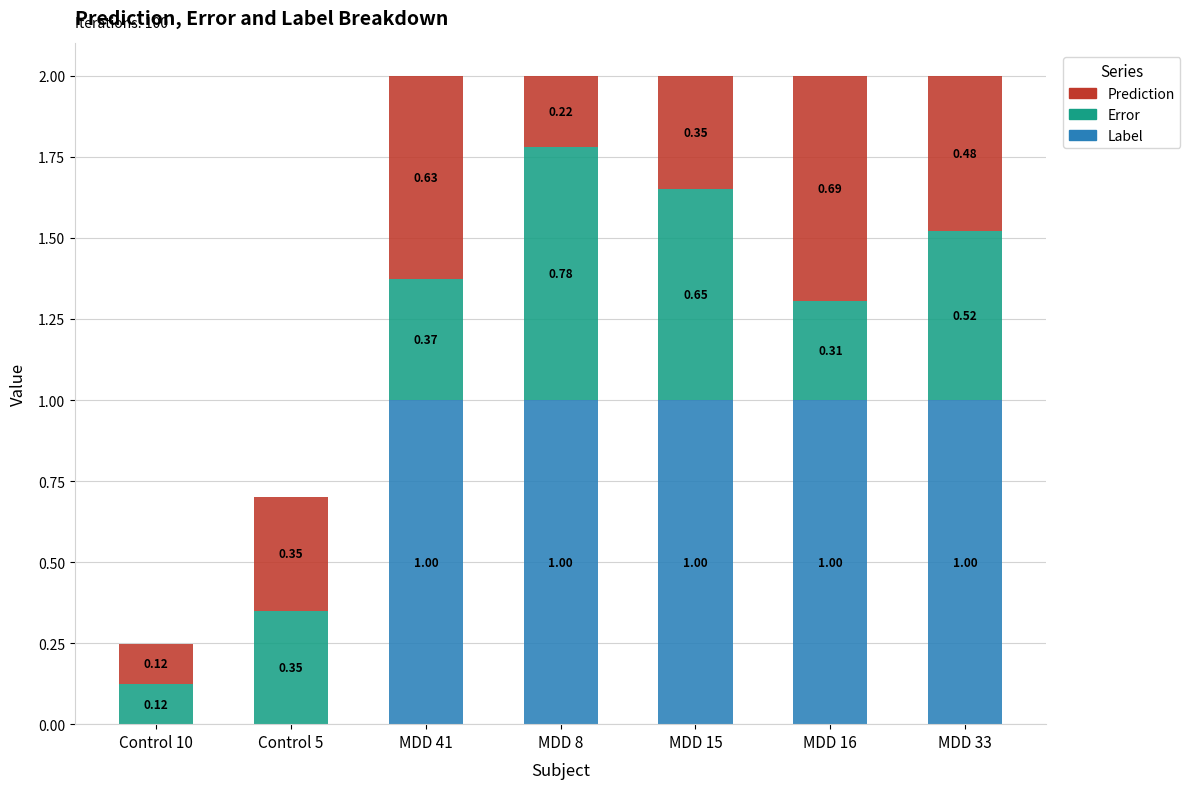

What is the sum of the Label values at Control 10 and MDD 8?

1.0